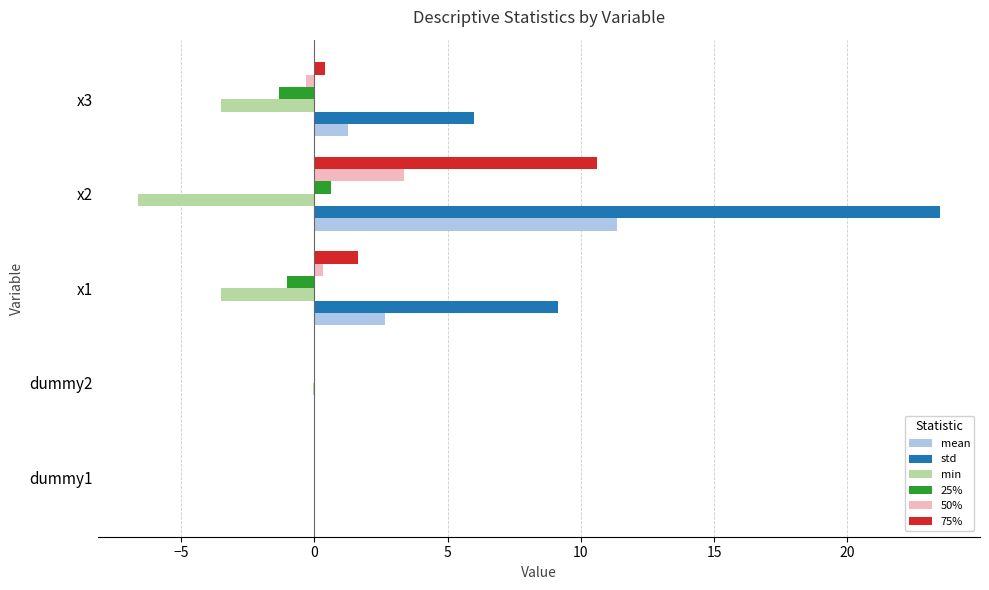

What is the sum of all min values?

-13.6